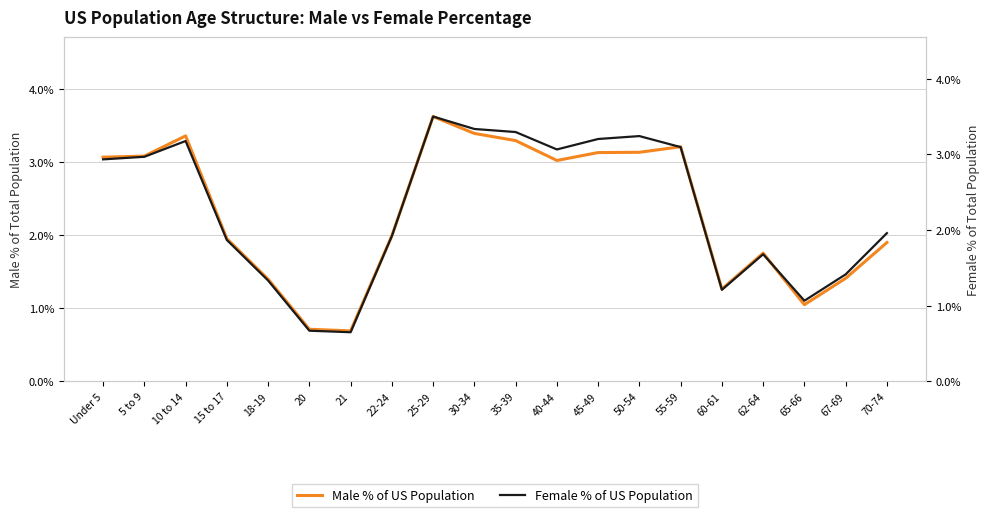

What is the difference between the Female % of US Population values at 62-64 and 55-59?

1.4